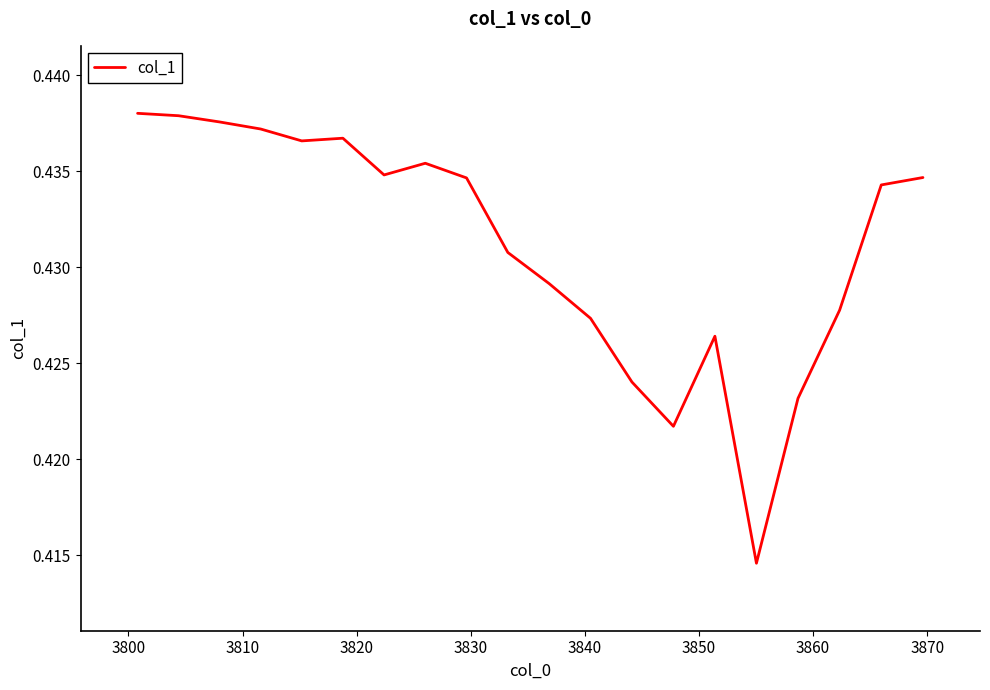

Count the values in the range 0 to 1.

20